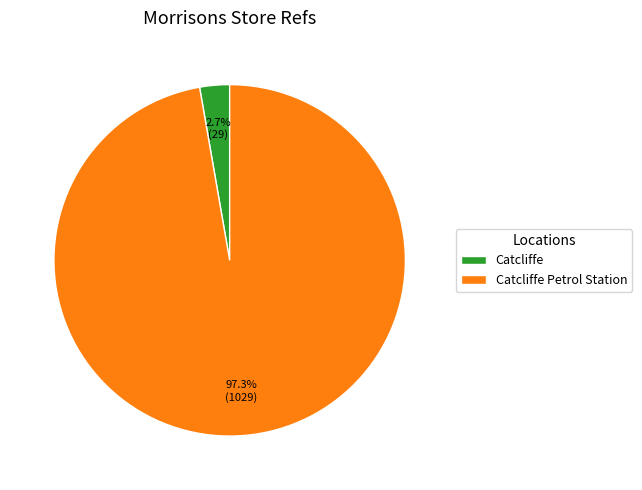

Which category has the biggest portion of the pie?

Catcliffe Petrol Station